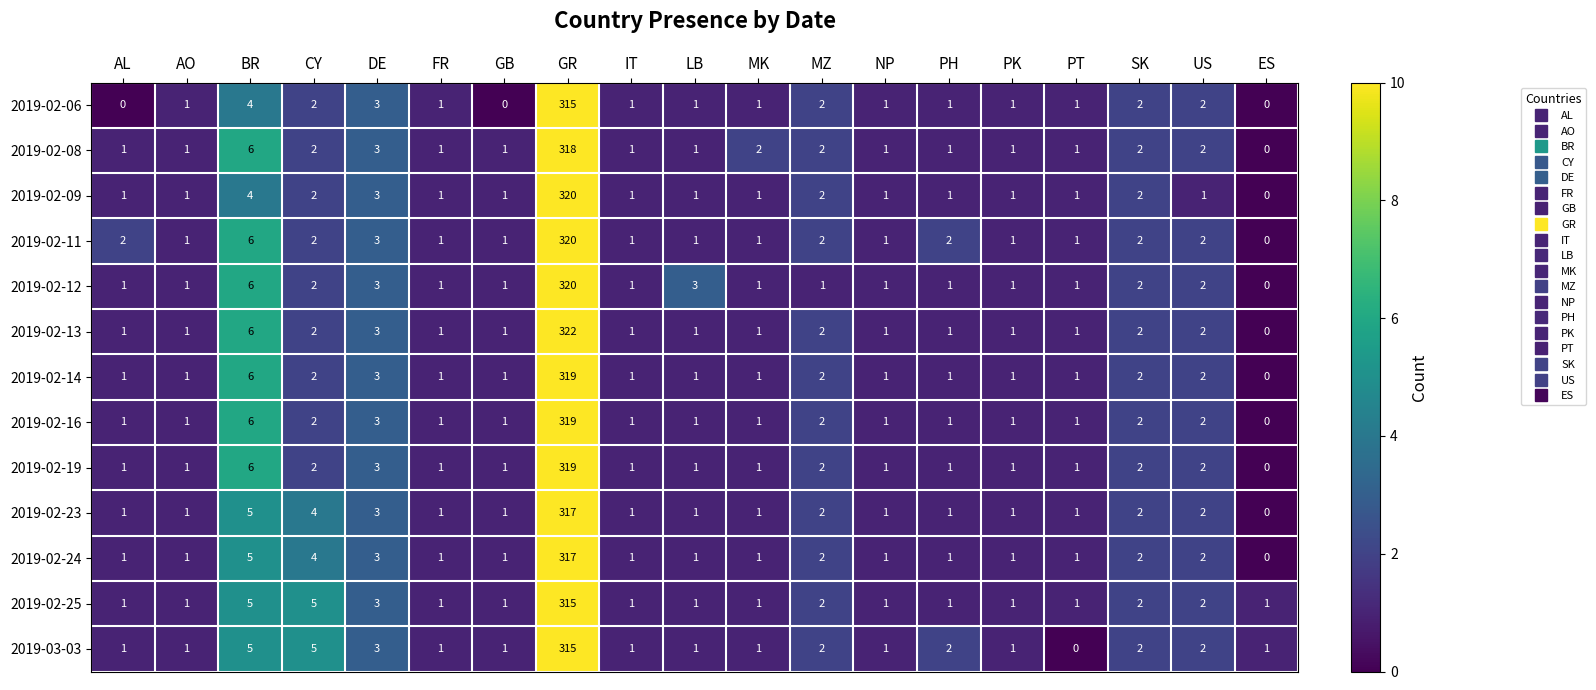

True or false: 2019-02-13 has a value of 2 at CY.

True